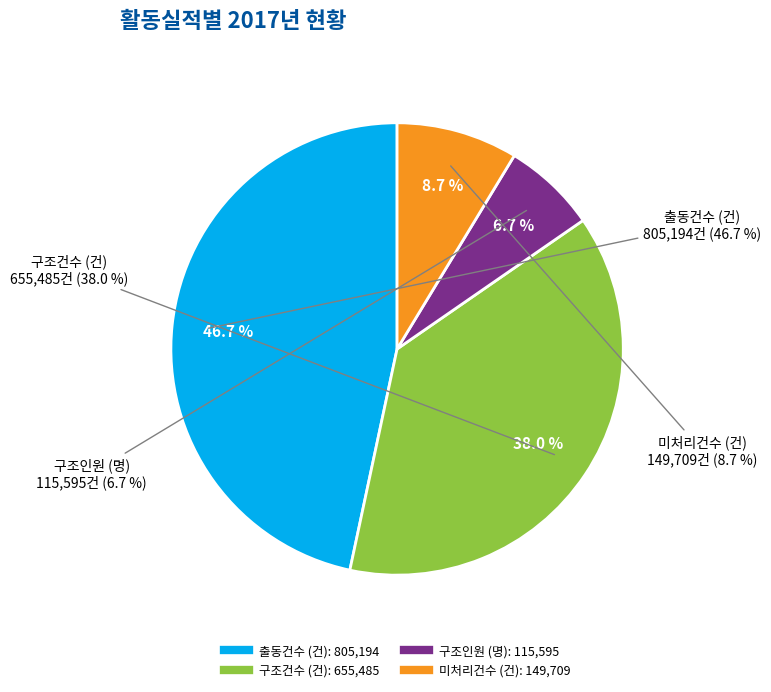

What is the change in value from 출동건수 (건) to 구조인원 (명)?

-689599